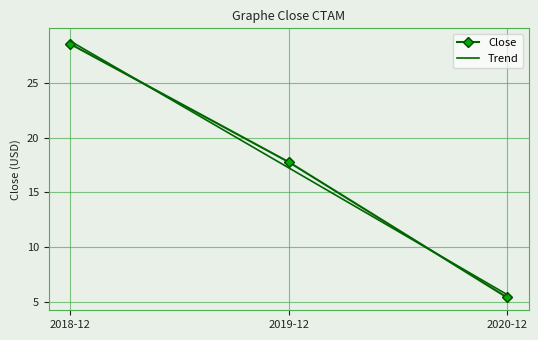

What is the difference between the maximum and minimum values in the Trend series?

23.2